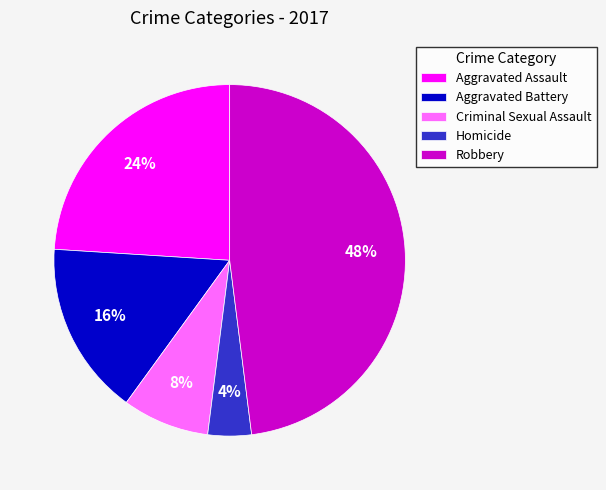

To the nearest percent, what is the difference between the largest and smallest slice percentages?

44%